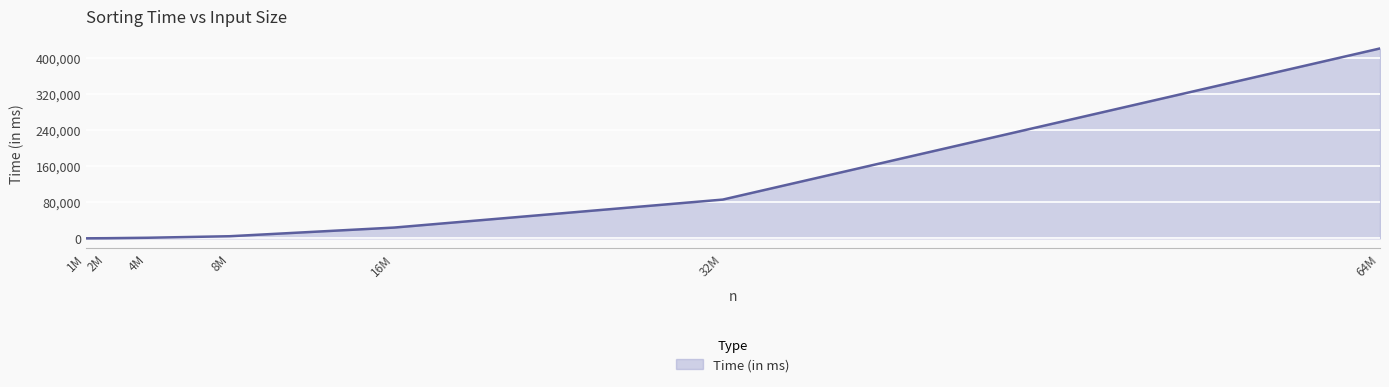

Where is the data nearest to the value 210352?

32M